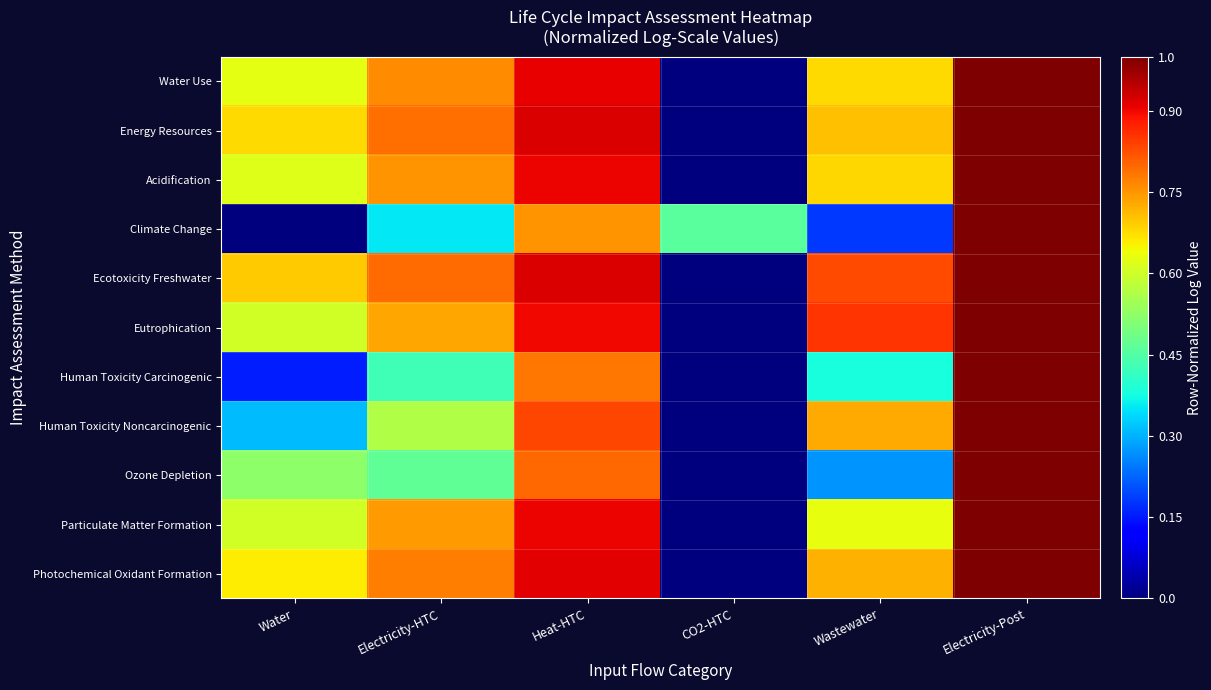

What is the total value across all series at Water?

5.5